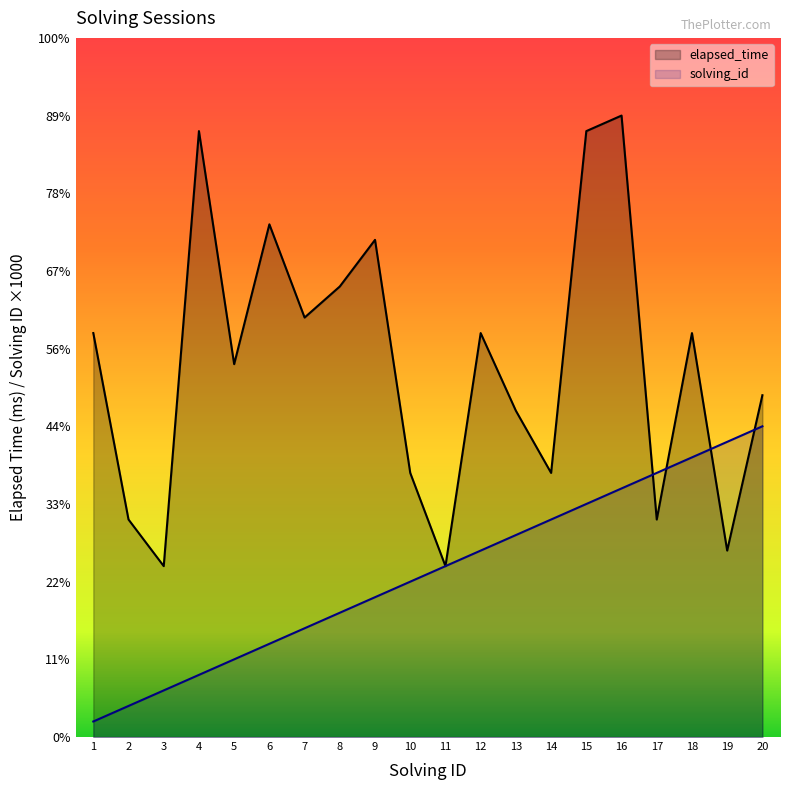

Rank the series by their average value, from lowest to highest.

solving_id, elapsed_time